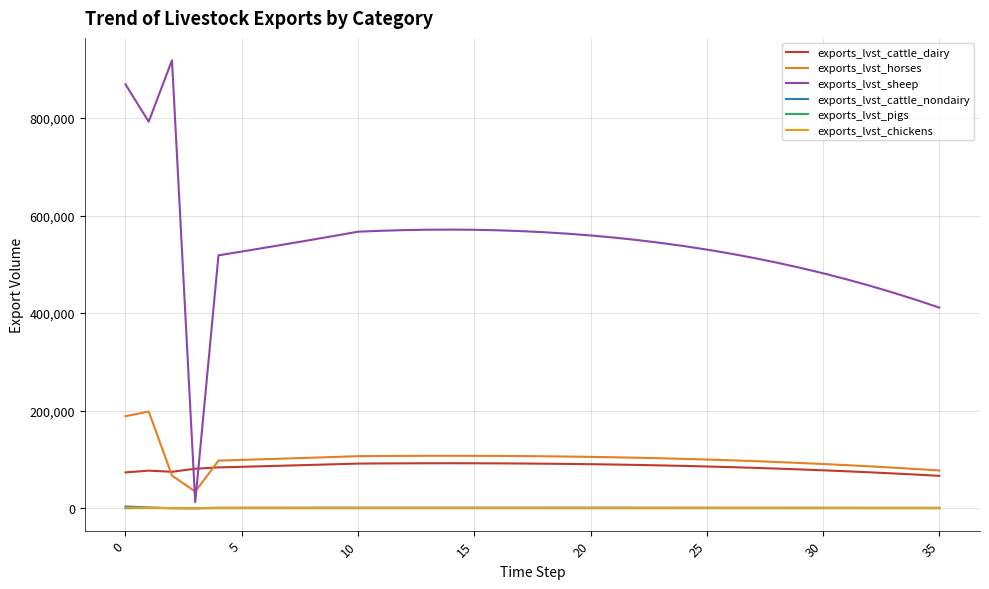

What is the difference between the maximum and minimum values in the exports_lvst_cattle_dairy series?

25822.3